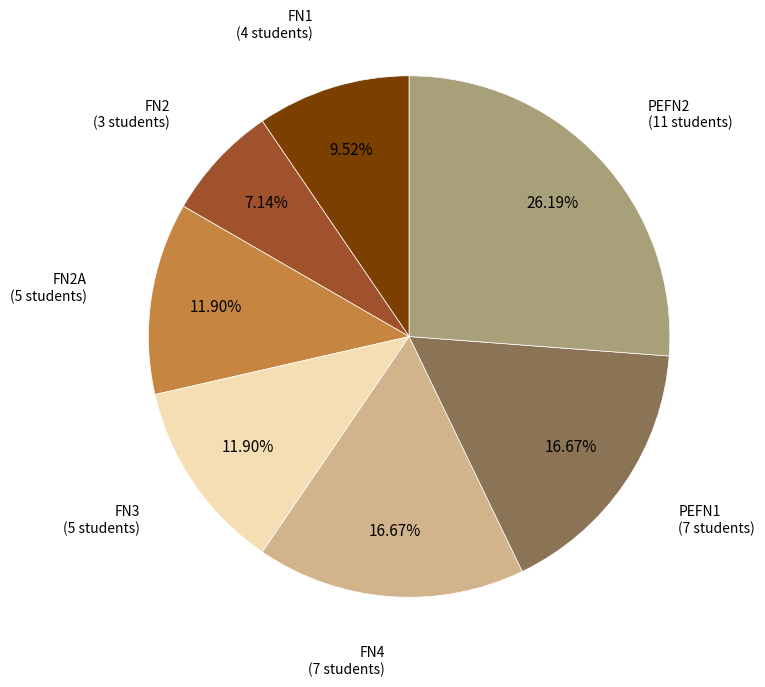

Does any single category account for the majority?

No